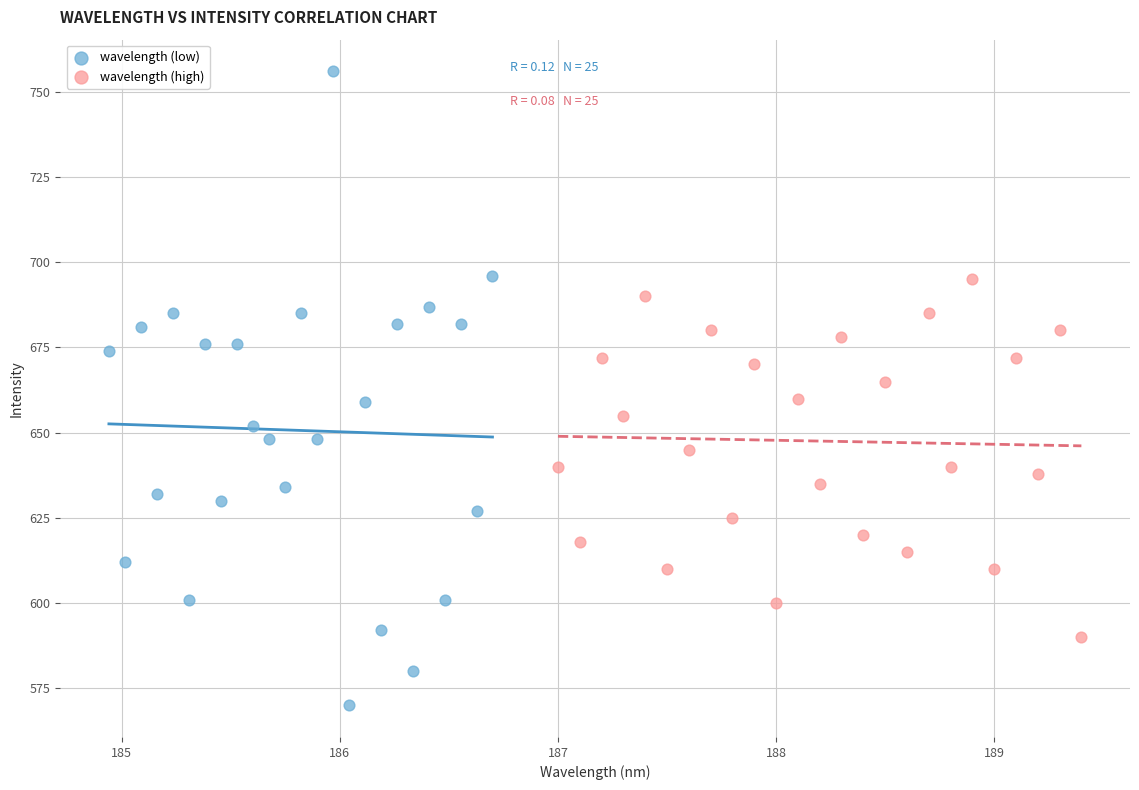

Which series contains the highest Y value?

wavelength (low)